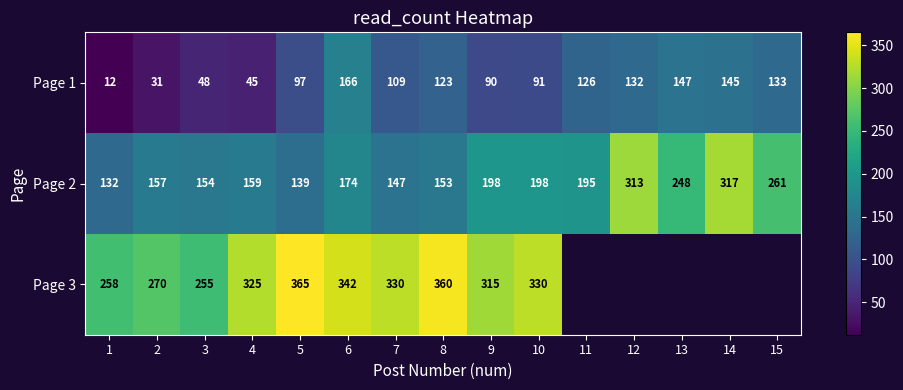

Between 7 and 11, which is larger?

11